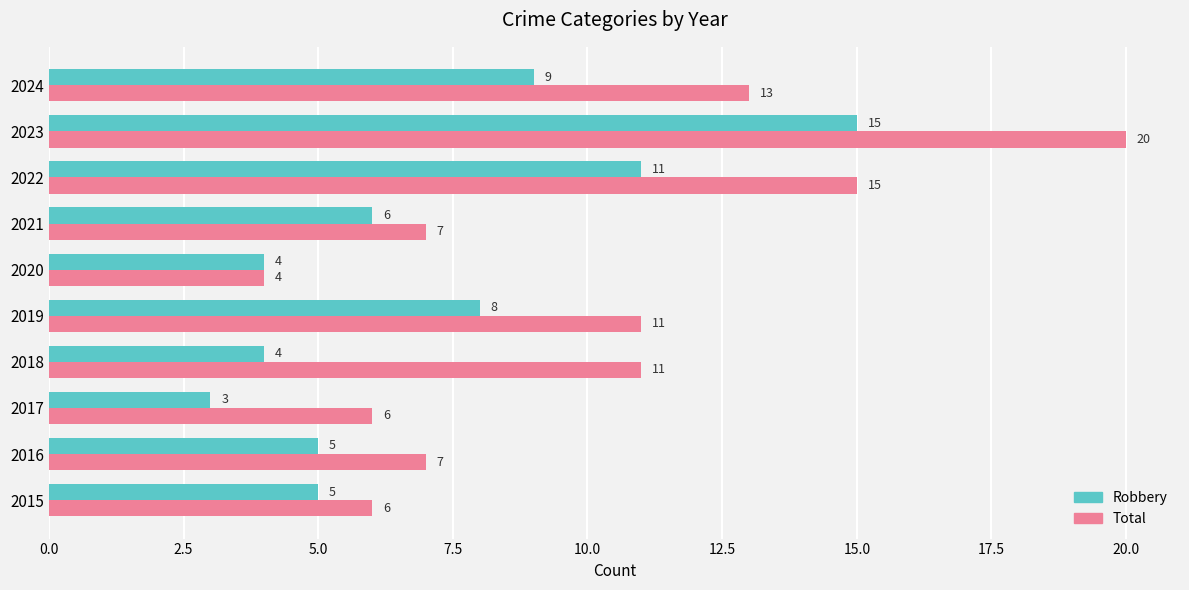

At which category is the sum across all series the highest?

2023